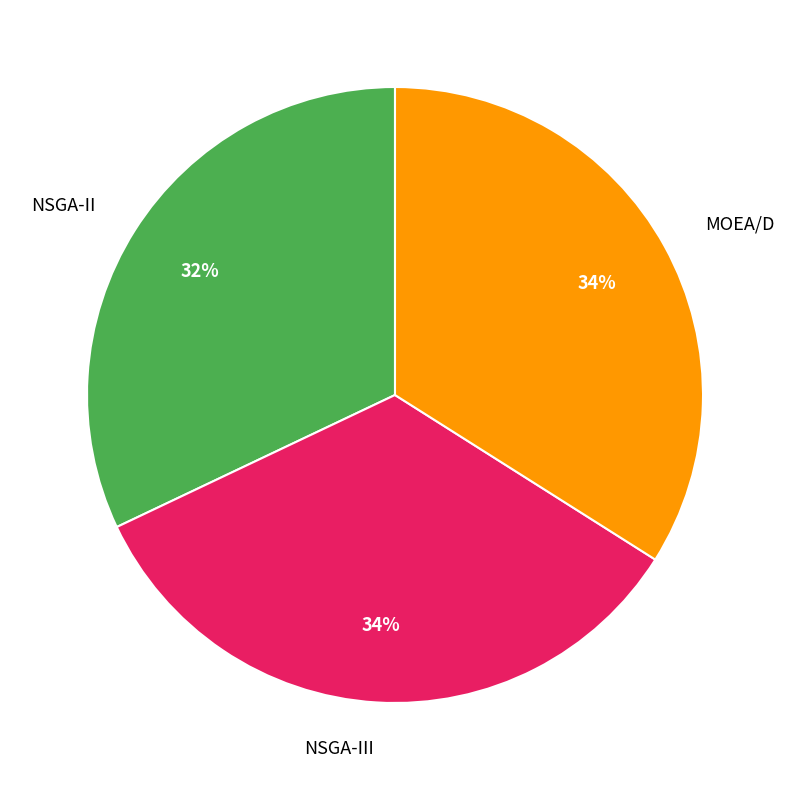

Is the sum of NSGA-II and NSGA-III greater than half?

Yes